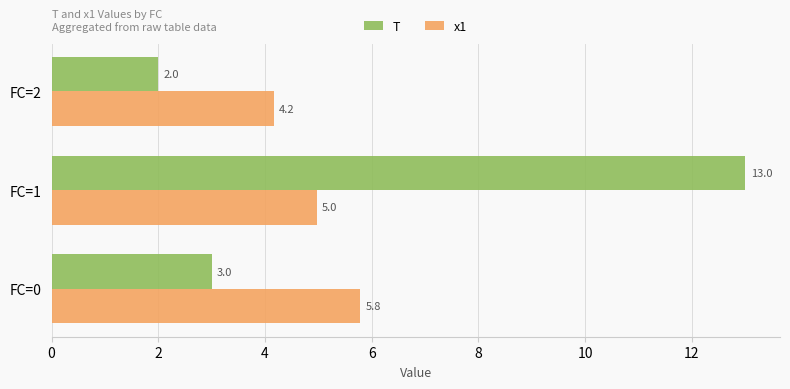

Which series has the largest total across all categories?

T